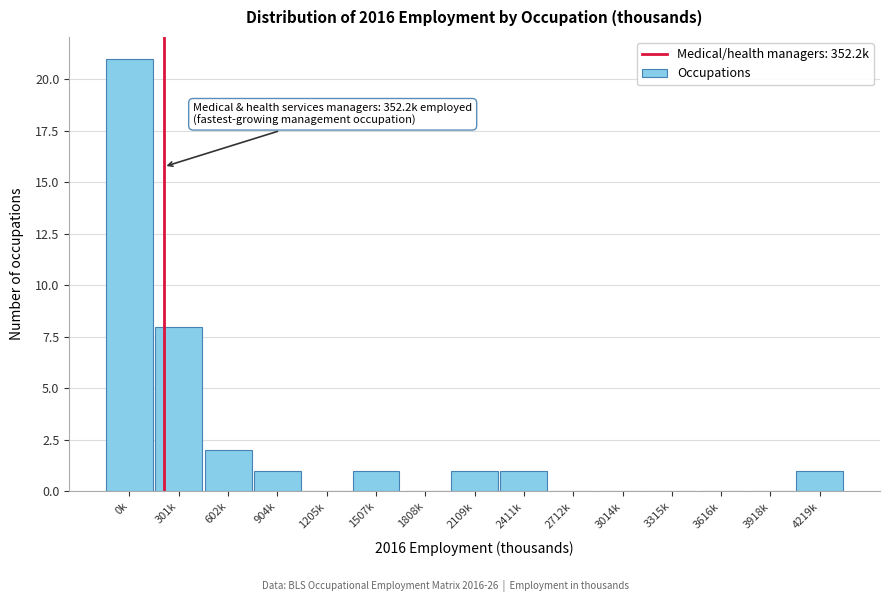

Reading right to left, list all the values displayed in this chart.

4219k=1	3918k=0	3616k=0	3315k=0	3014k=0	2712k=0	2411k=1	2109k=1	1808k=0	1507k=1	1205k=0	904k=1	602k=2	301k=8	0k=21